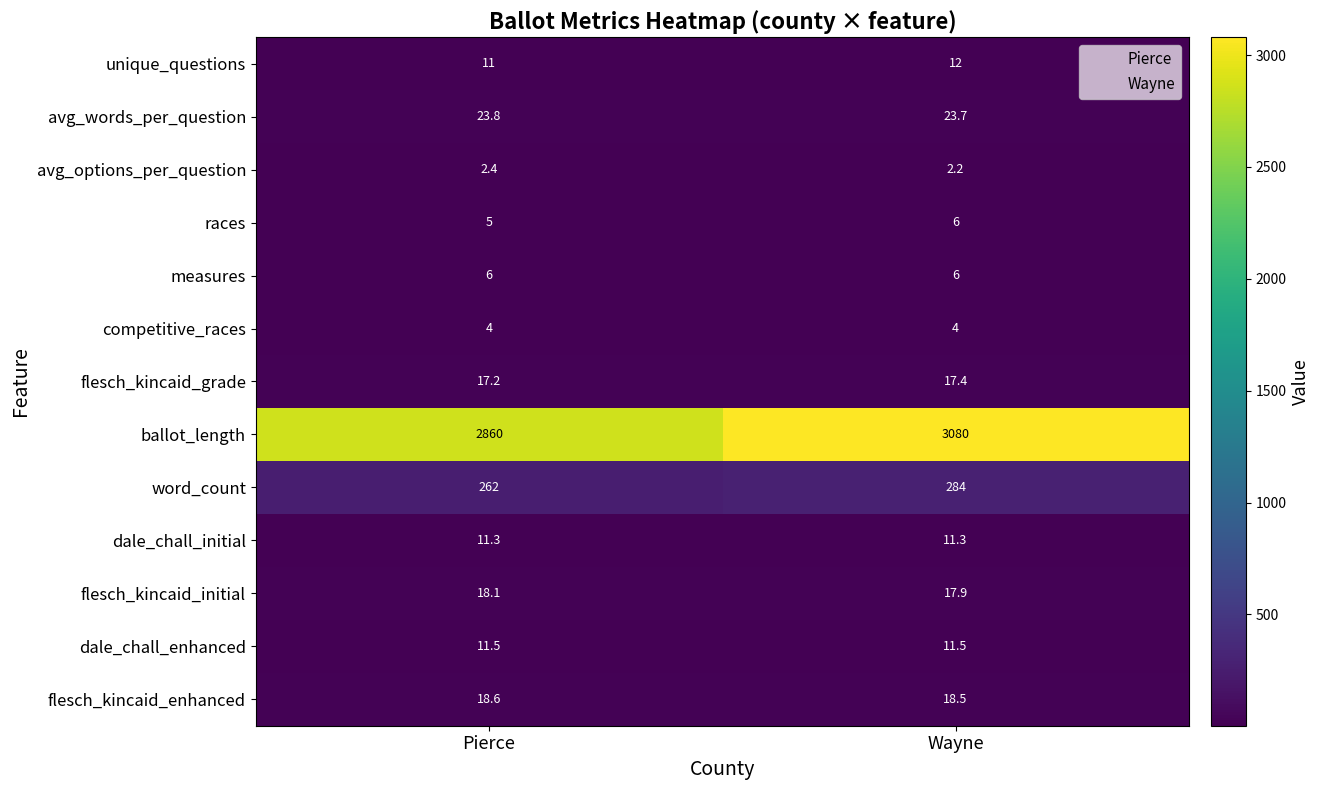

Is it true that competitive_races equals 6.6 at Pierce?

False